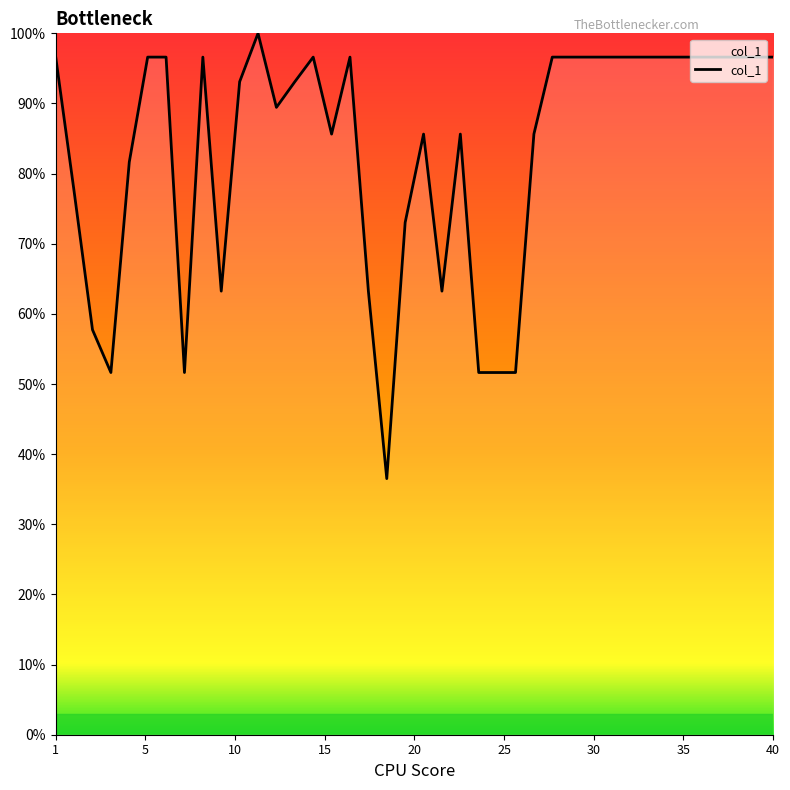

How many lines are shown in the chart?

1